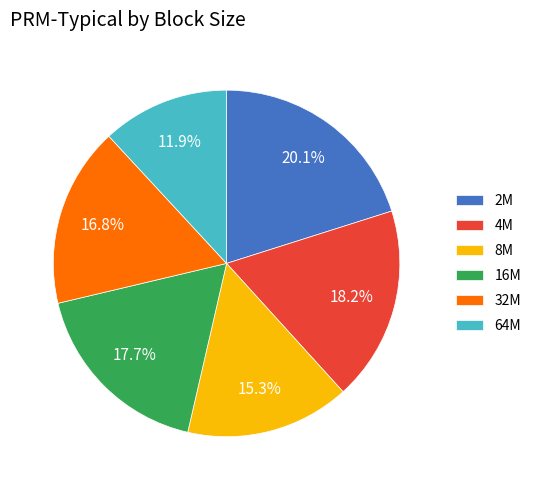

Which category has the smallest portion of the pie?

64M